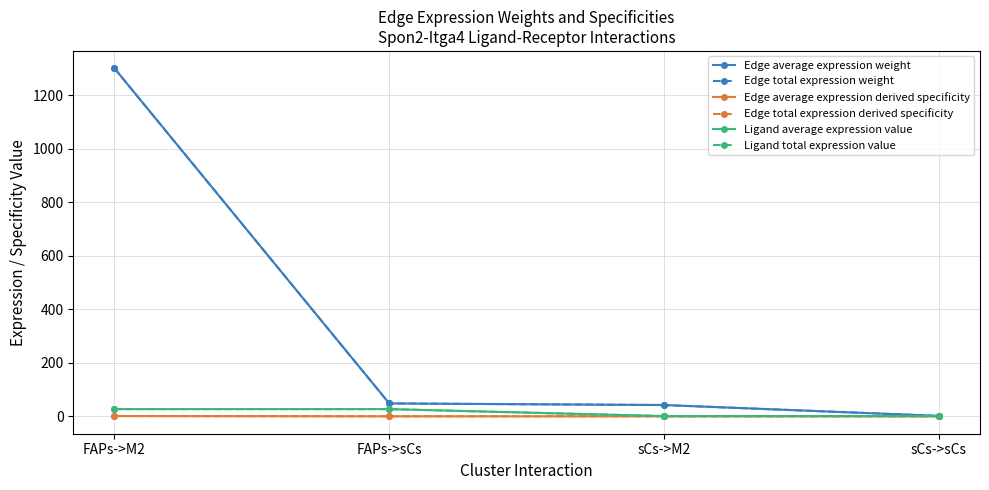

The value of Edge average expression derived specificity at FAPs->M2 is 1.4. True or false?

False